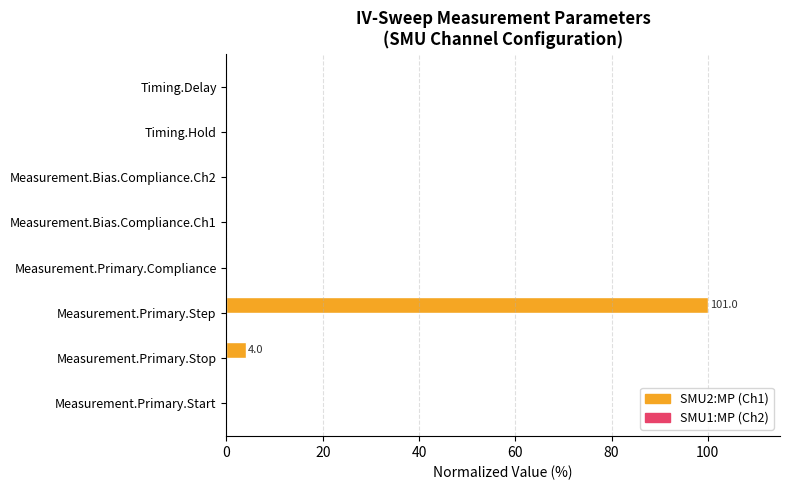

The SMU2:MP (Ch1) series shows 100.0 at Measurement.Primary.Step. True or false?

True